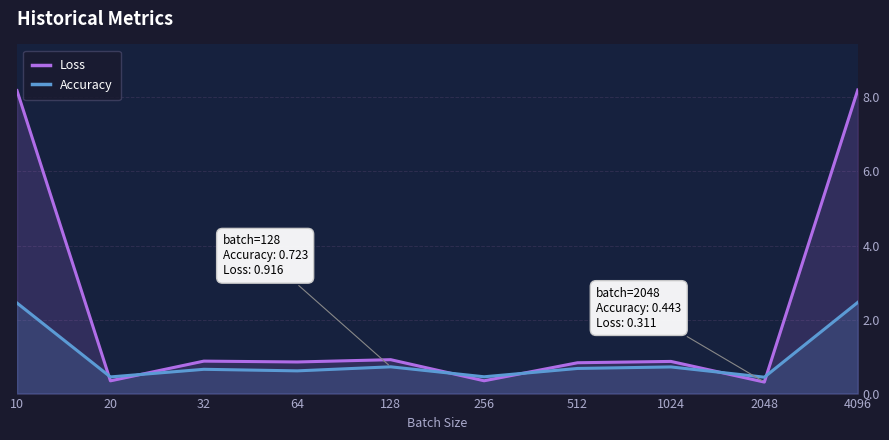

What value does the Accuracy series have at 64?

0.6